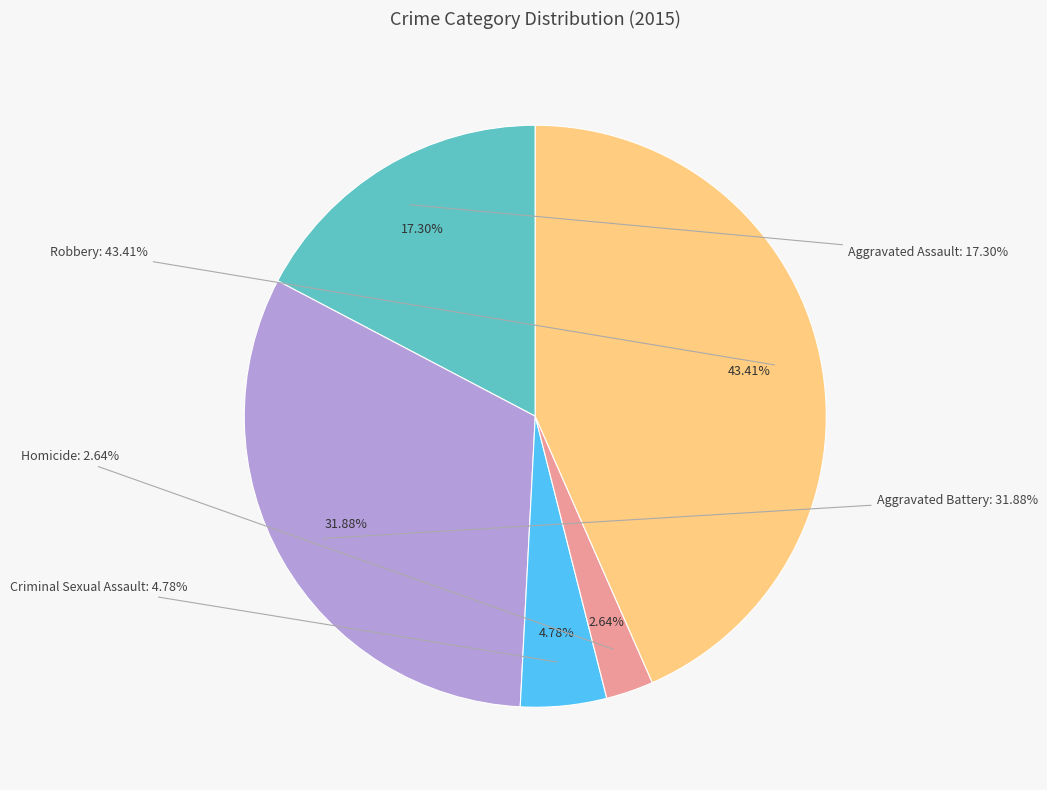

To the nearest percent, what is the difference between the Aggravated Assault and Criminal Sexual Assault slice percentages?

13%